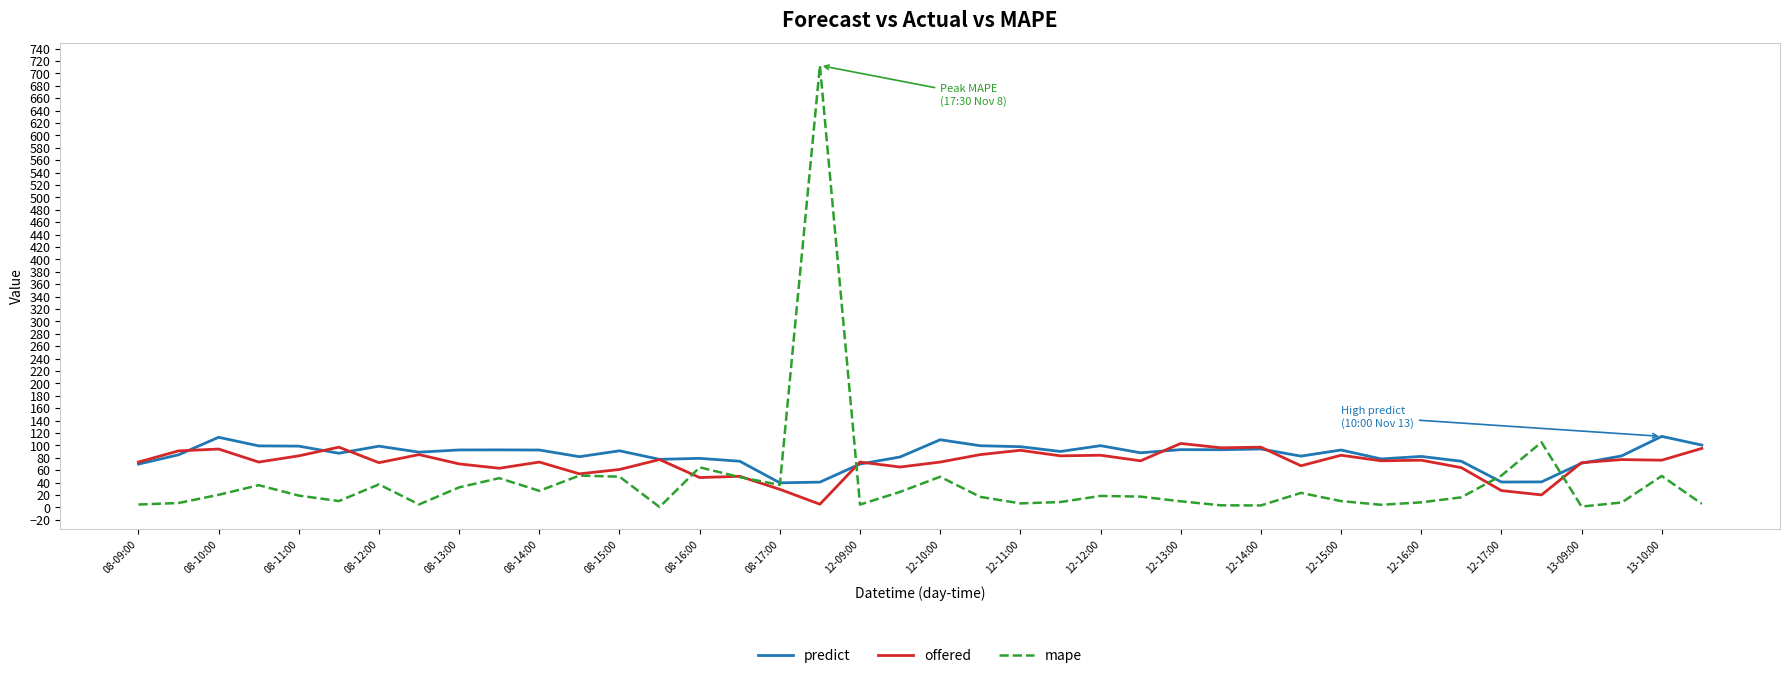

How many distinct data groups are displayed?

3